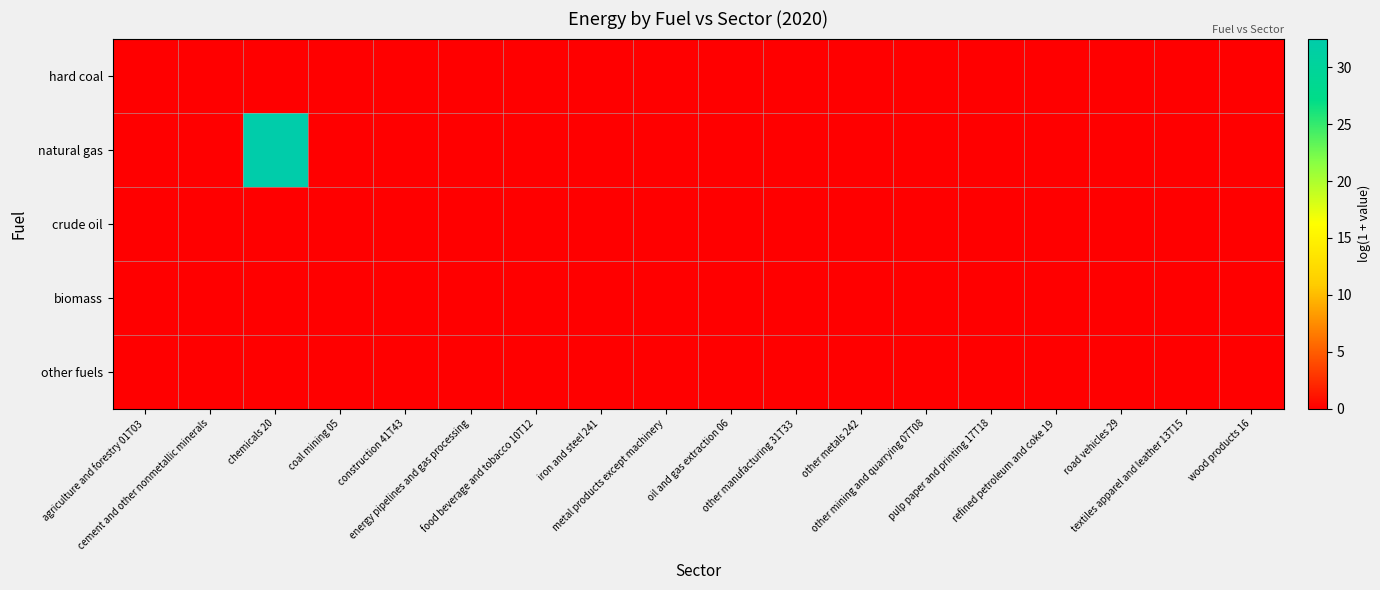

Rank the series by their maximum value, from lowest to highest.

hard coal, crude oil, biomass, other fuels, natural gas